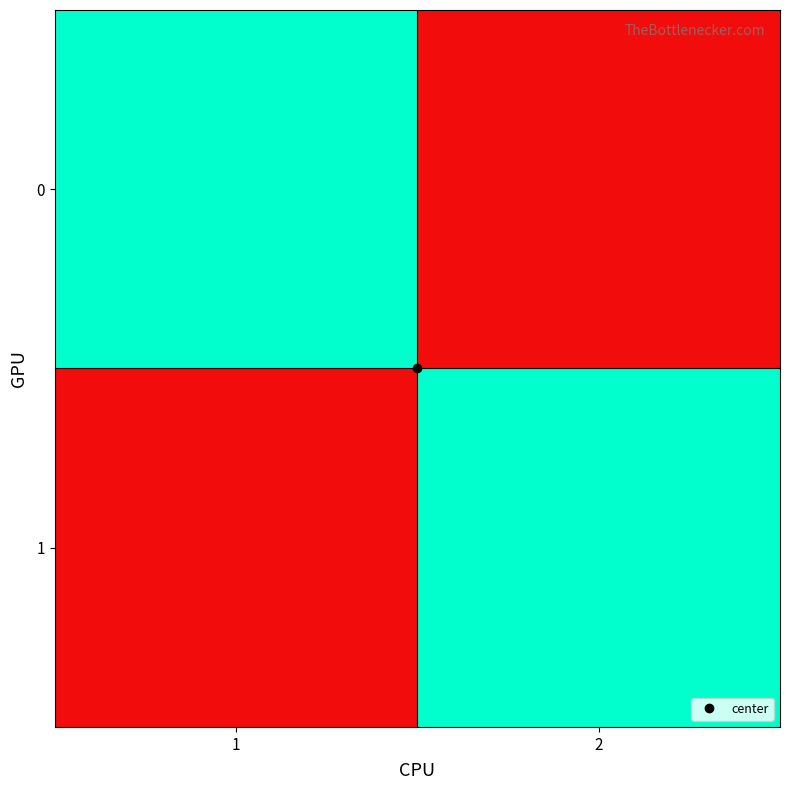

What is the total value across all series at 2?

1